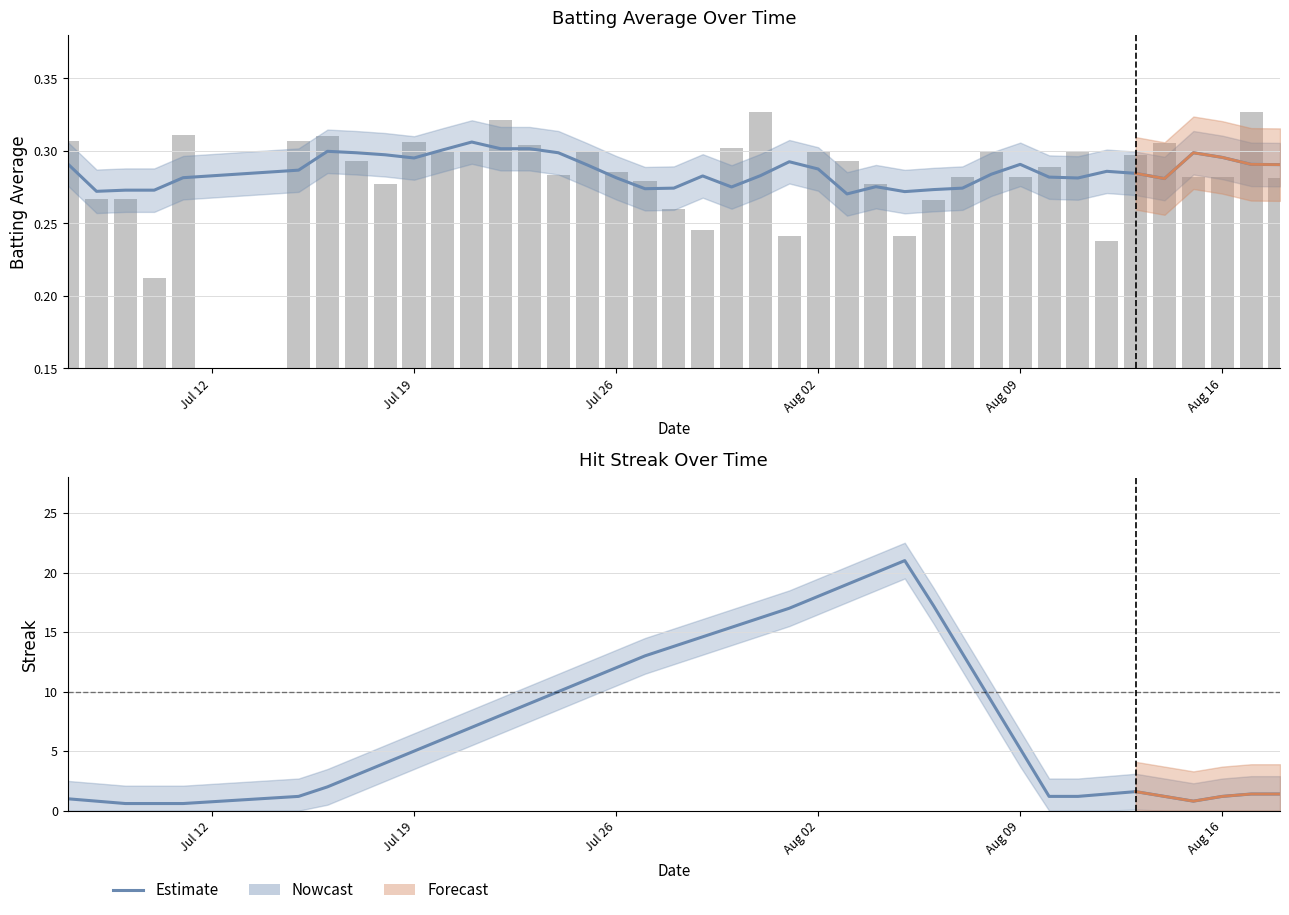

What is the average value?

7.7